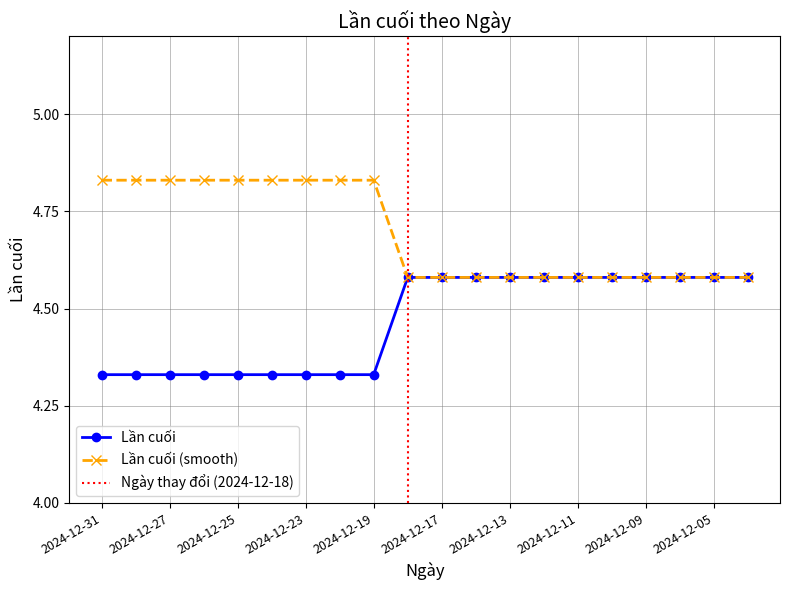

Count the Lần cuối (smooth) values in the range 4 to 5.

20